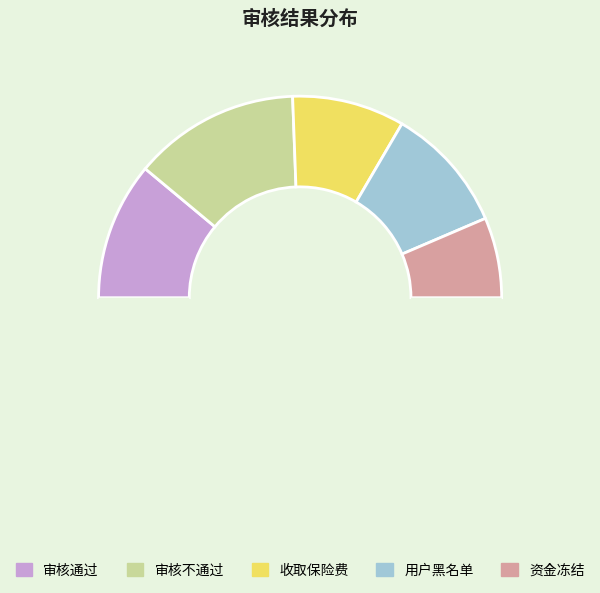

How many segments does this pie chart have?

6